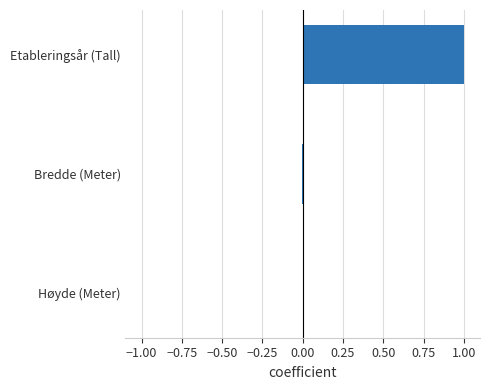

What is the maximum value shown in the chart?

1.0